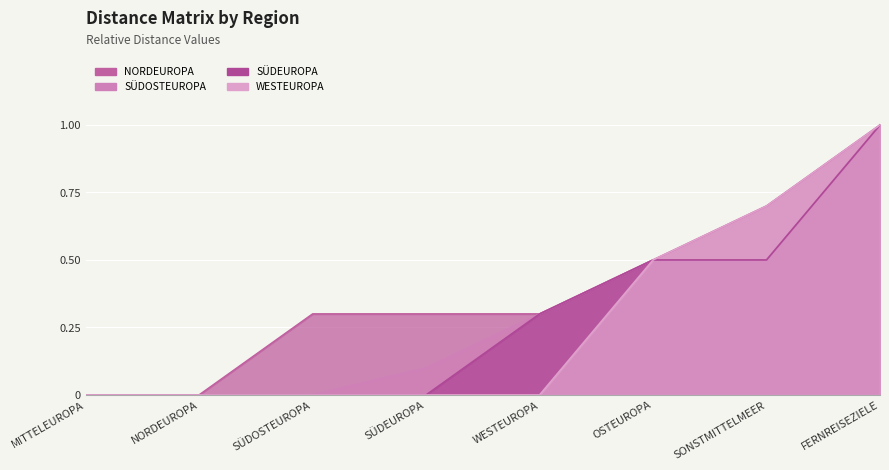

Reading left to right, list all the values displayed in this chart.

NORDEUROPA: MITTELEUROPA=0.0	NORDEUROPA=0.0	SÜDOSTEUROPA=0.3	SÜDEUROPA=0.3	WESTEUROPA=0.3	OSTEUROPA=0.5	SONSTMITTELMEER=0.7	FERNREISEZIELE=1.0
SÜDOSTEUROPA: MITTELEUROPA=0.0	NORDEUROPA=0.0	SÜDOSTEUROPA=0.0	SÜDEUROPA=0.1	WESTEUROPA=0.3	OSTEUROPA=0.5	SONSTMITTELMEER=0.5	FERNREISEZIELE=1.0
SÜDEUROPA: MITTELEUROPA=0.0	NORDEUROPA=0.0	SÜDOSTEUROPA=0.0	SÜDEUROPA=0.0	WESTEUROPA=0.3	OSTEUROPA=0.5	SONSTMITTELMEER=0.5	FERNREISEZIELE=1.0
WESTEUROPA: MITTELEUROPA=0.0	NORDEUROPA=0.0	SÜDOSTEUROPA=0.0	SÜDEUROPA=0.0	WESTEUROPA=0.0	OSTEUROPA=0.5	SONSTMITTELMEER=0.7	FERNREISEZIELE=1.0